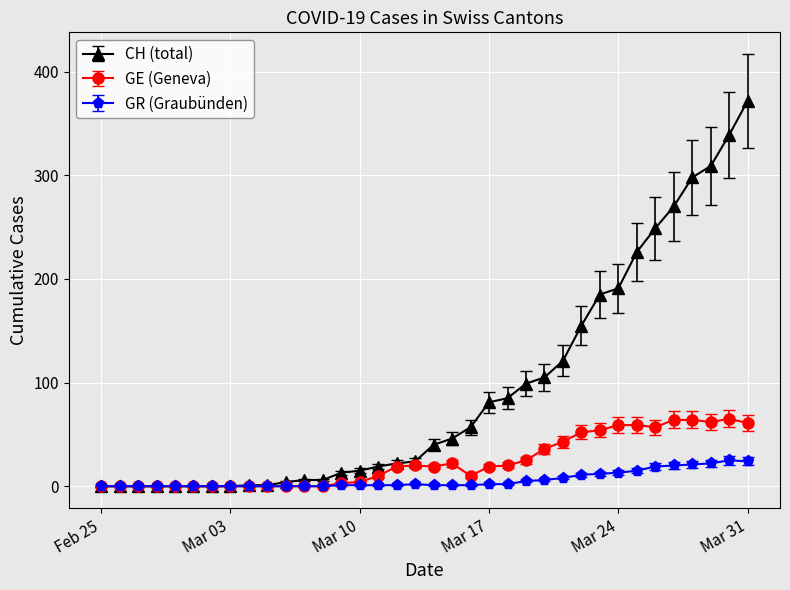

How many values in the CH (total) series are below 40?

18